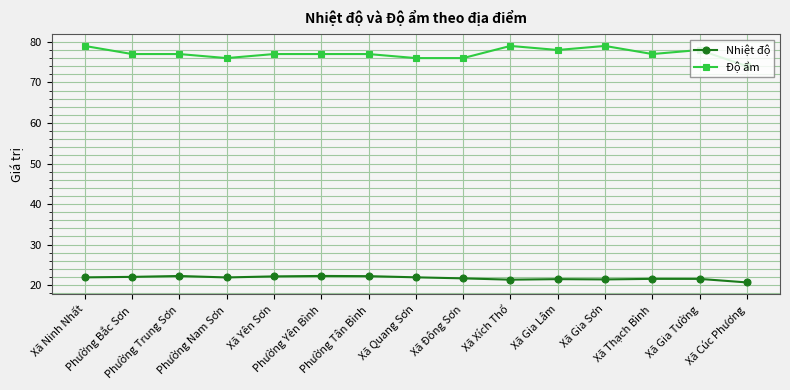

What is the difference between the highest and lowest values at Xã Yên Sơn?

54.8